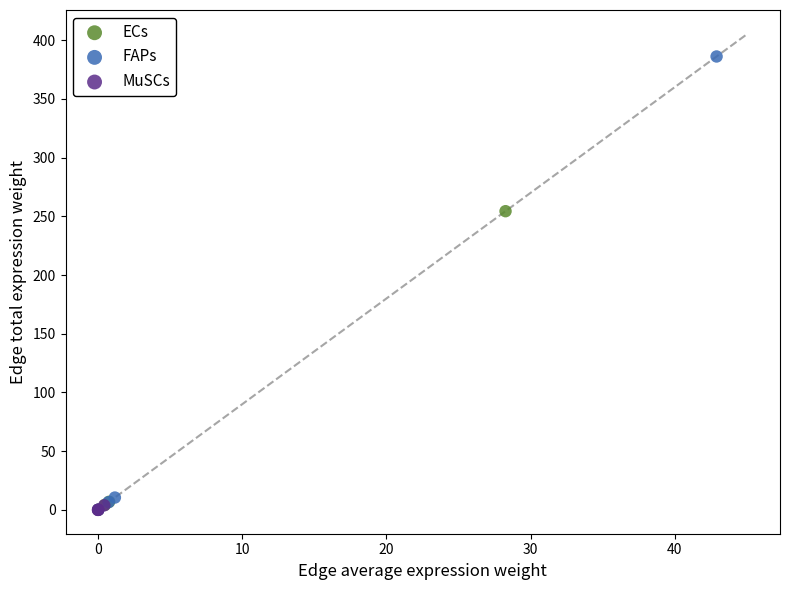

Which series has the widest spread of Y values?

FAPs